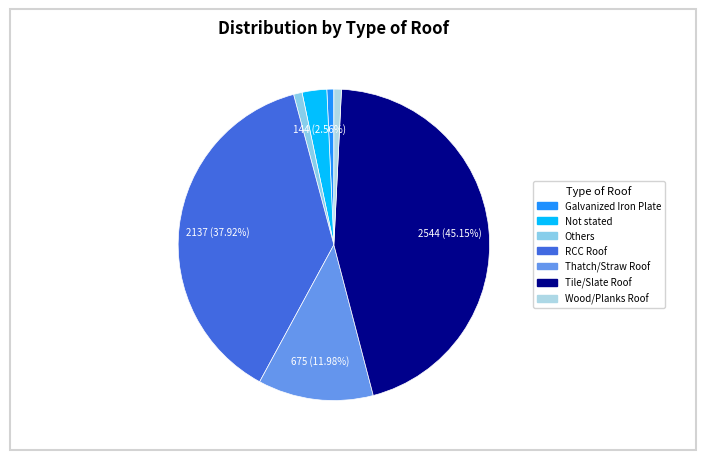

Does RCC Roof represent more than half of the total?

No